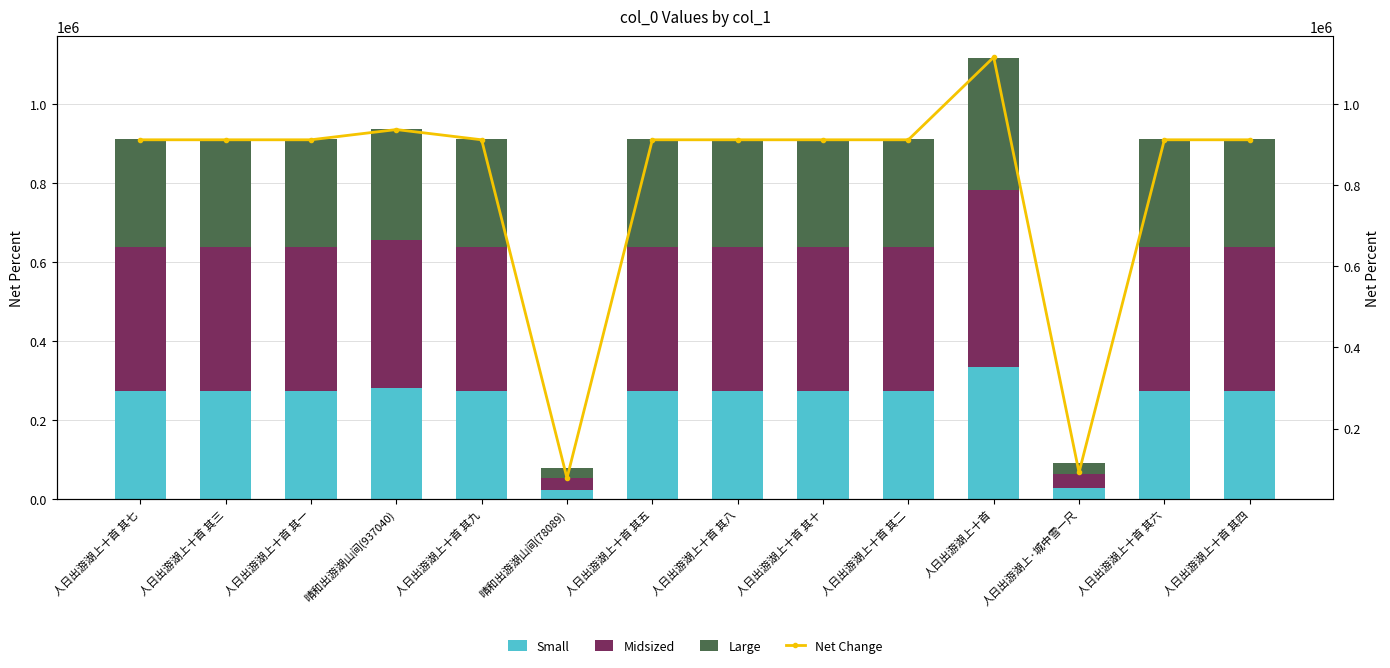

What is the label of the 14th bar from the right?

人日出游湖上十首 其七